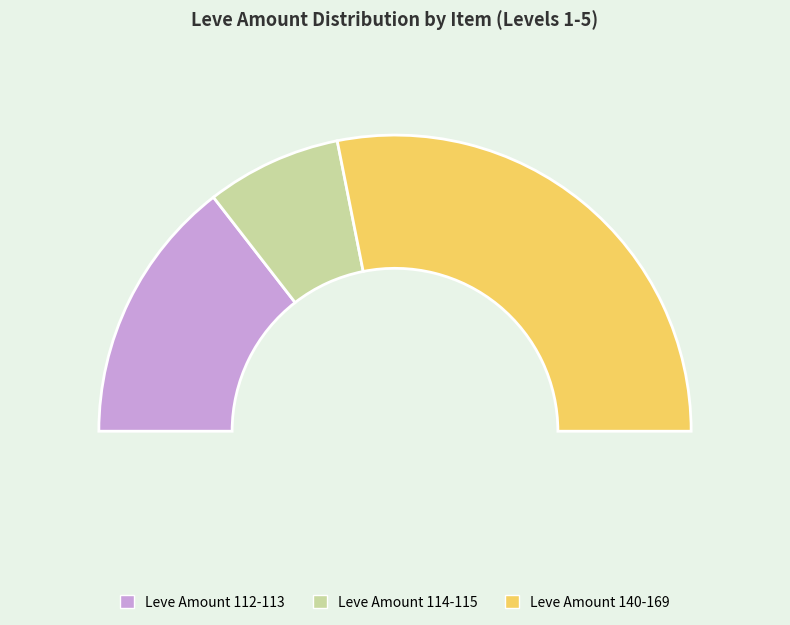

Does Hempen Undershirt account for over 50% of the chart?

No